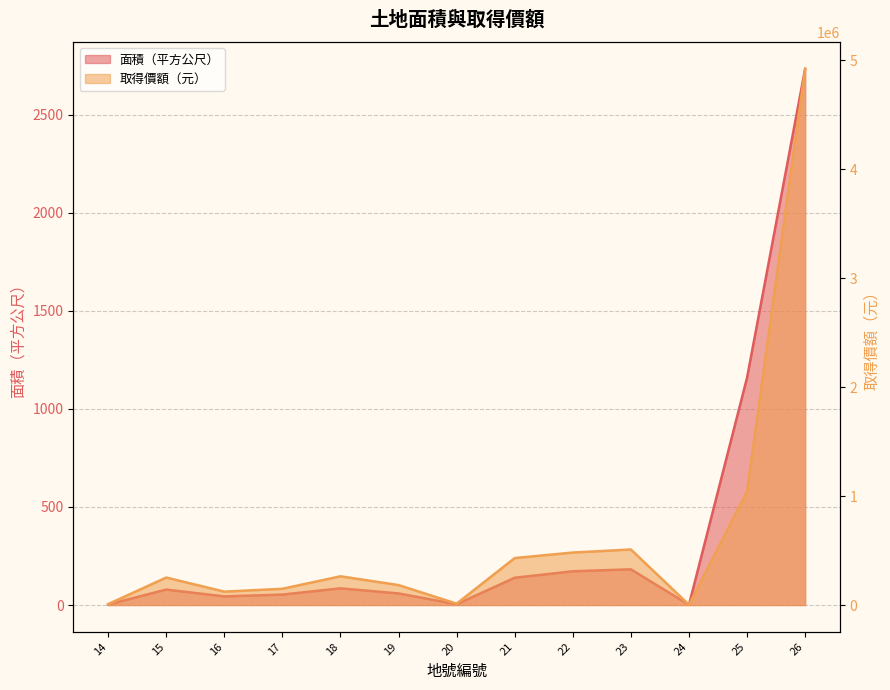

What is the value of the 取得價額 point at the 3rd from the left?

122724.0